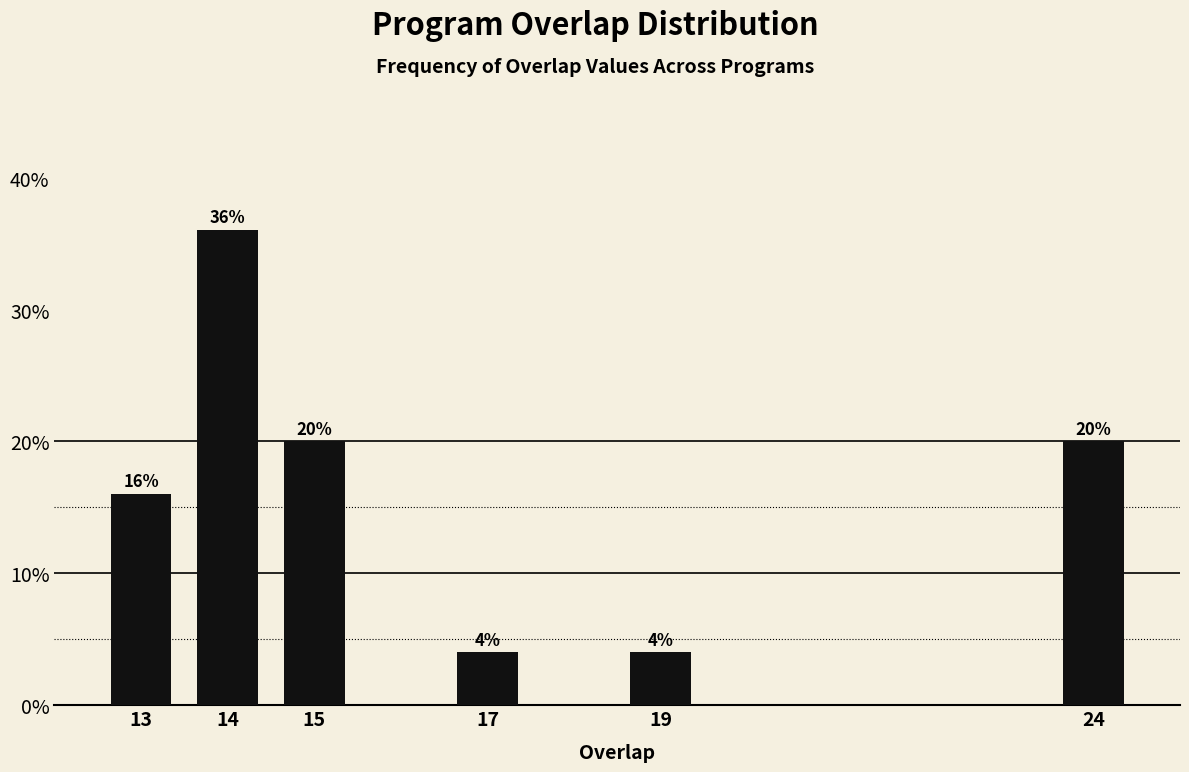

Reading left to right, what are all the values shown in this chart?

13=16	14=36	15=20	17=4	19=4	24=20